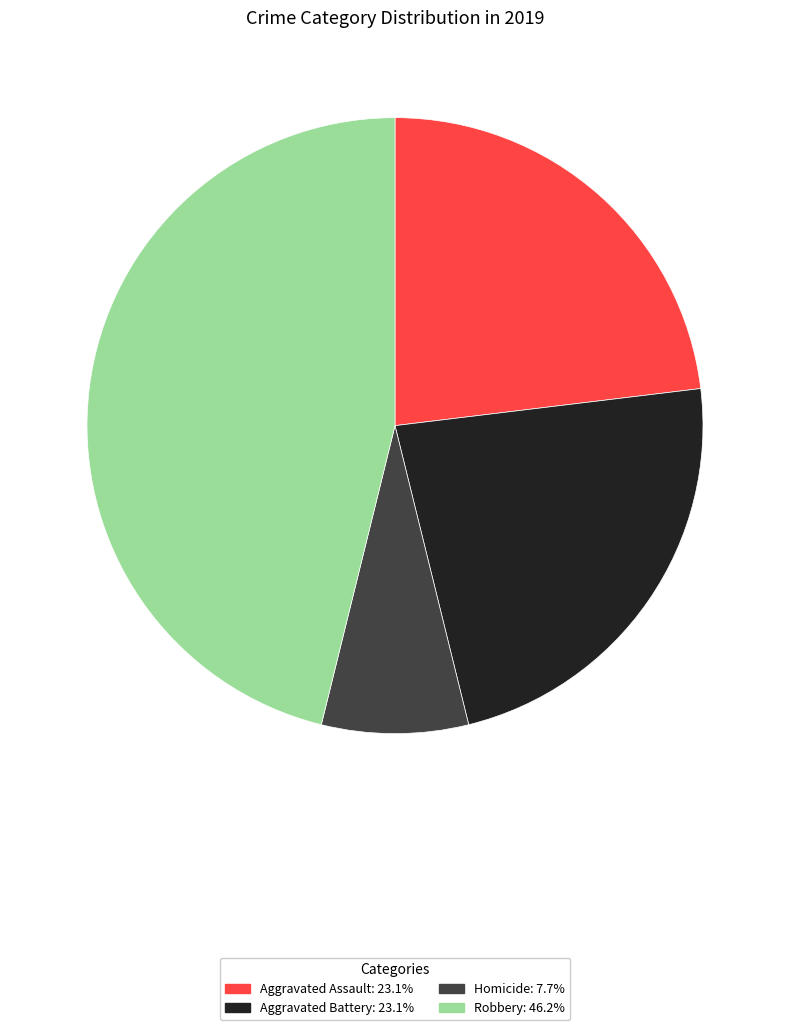

Is there a majority slice in this chart?

No